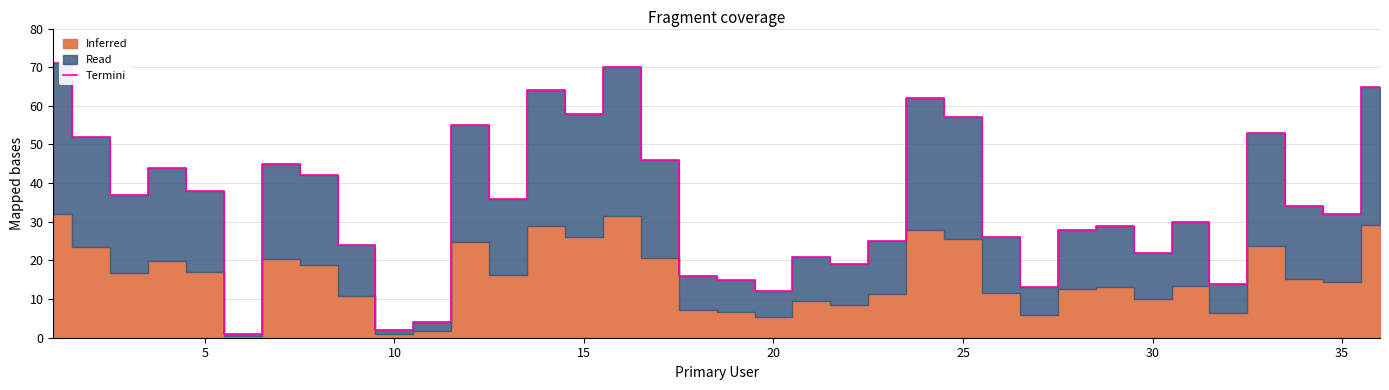

How many lines are shown in the chart?

1